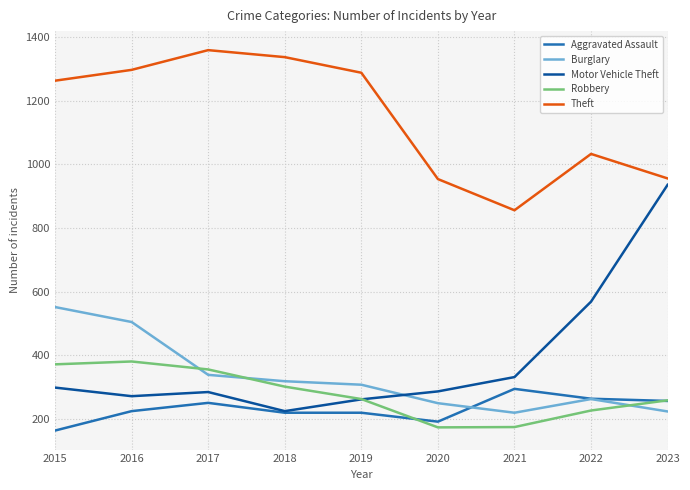

What is the lowest value of the Burglary series?

220